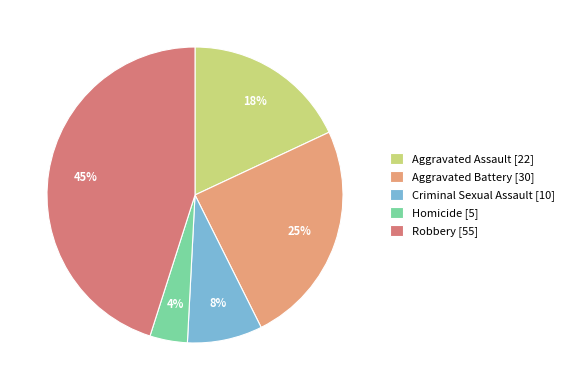

Which has a higher value, Homicide or Robbery?

Robbery